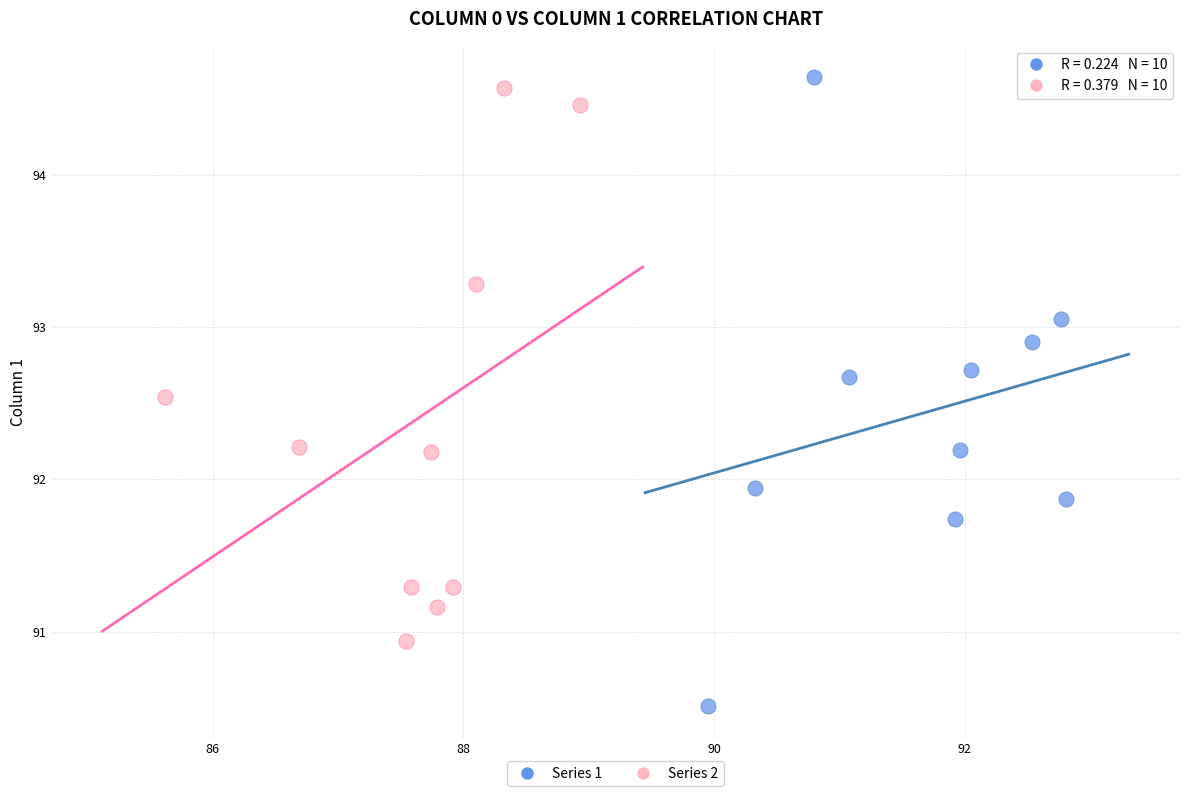

Which series has the widest spread of Y values?

Series 1